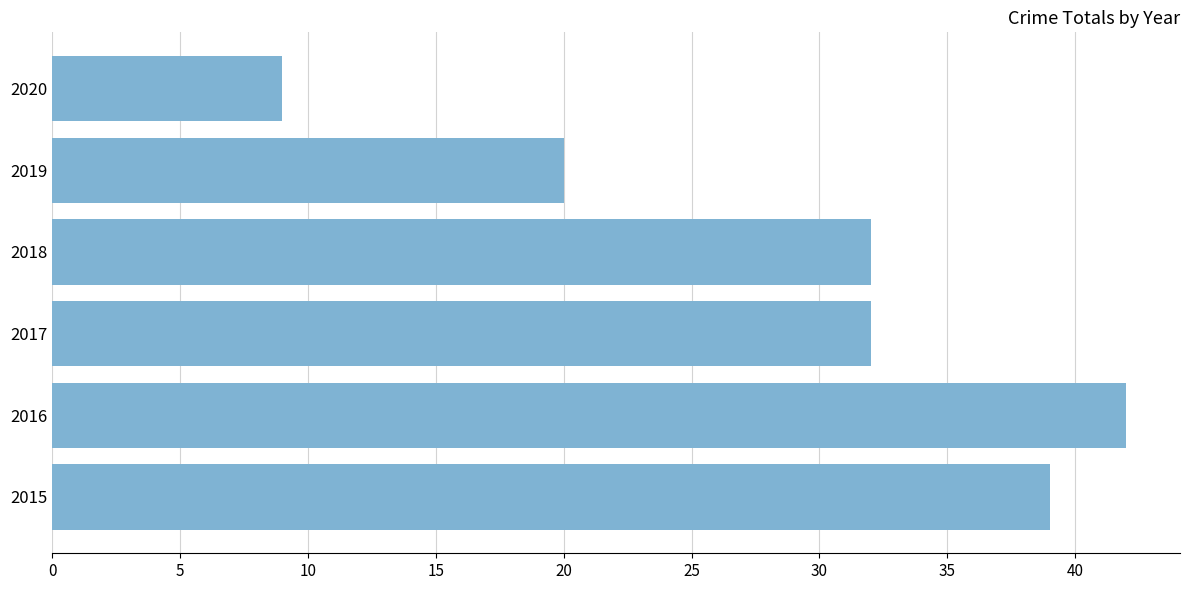

What is the ratio of the value at 2019 to the value at 2017?

0.6